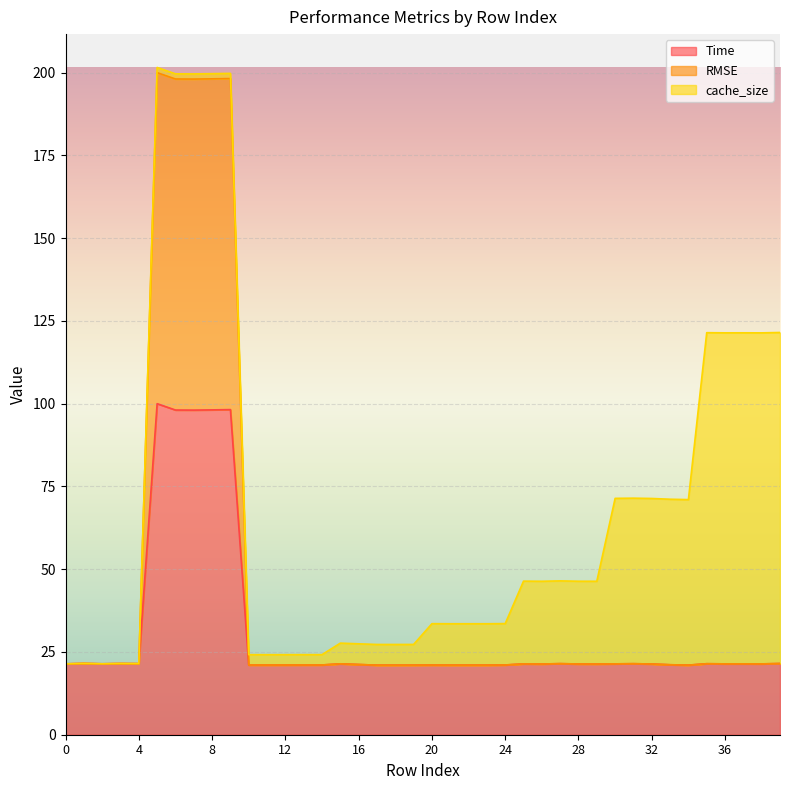

What is the maximum value for Time?

100.0